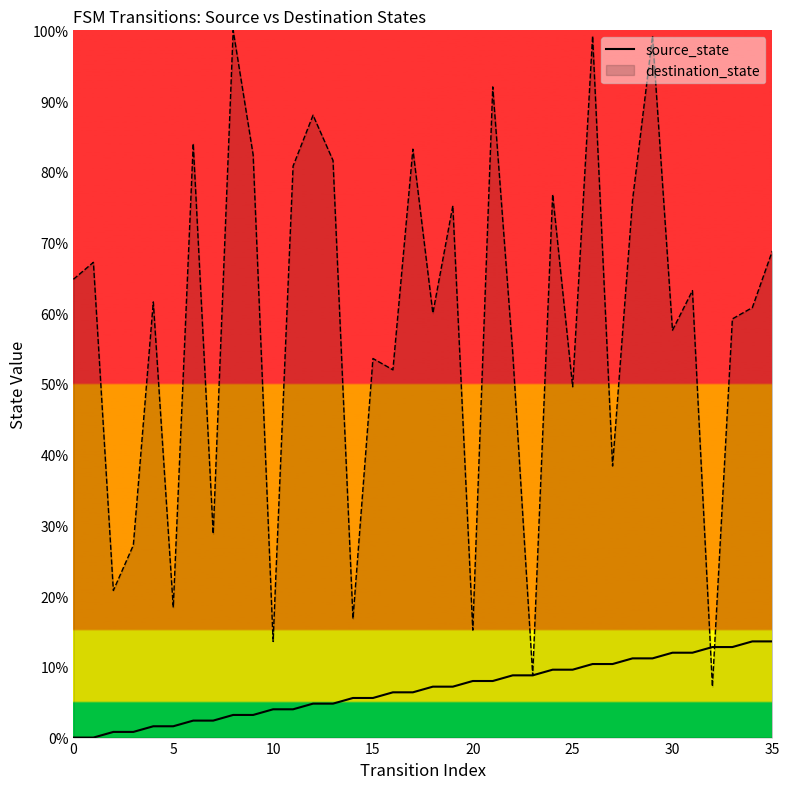

What is the maximum value shown in the chart?

100.0